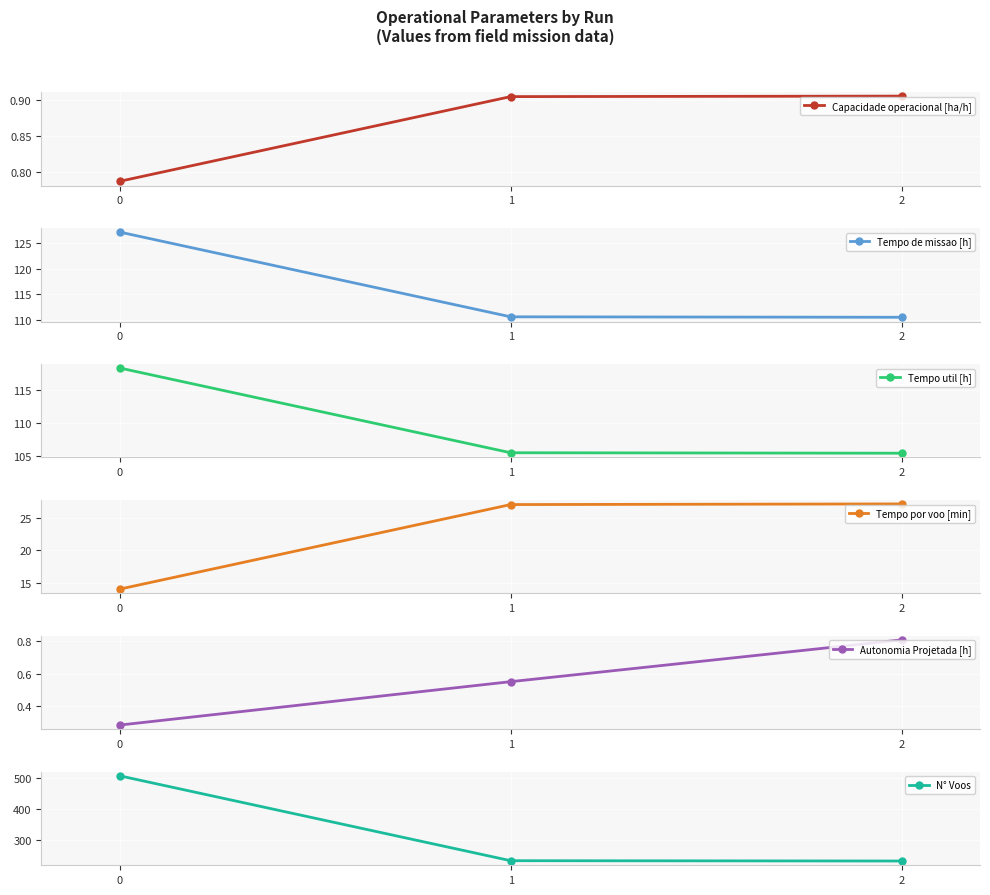

What is the sum of all Tempo util [h] values?

329.3